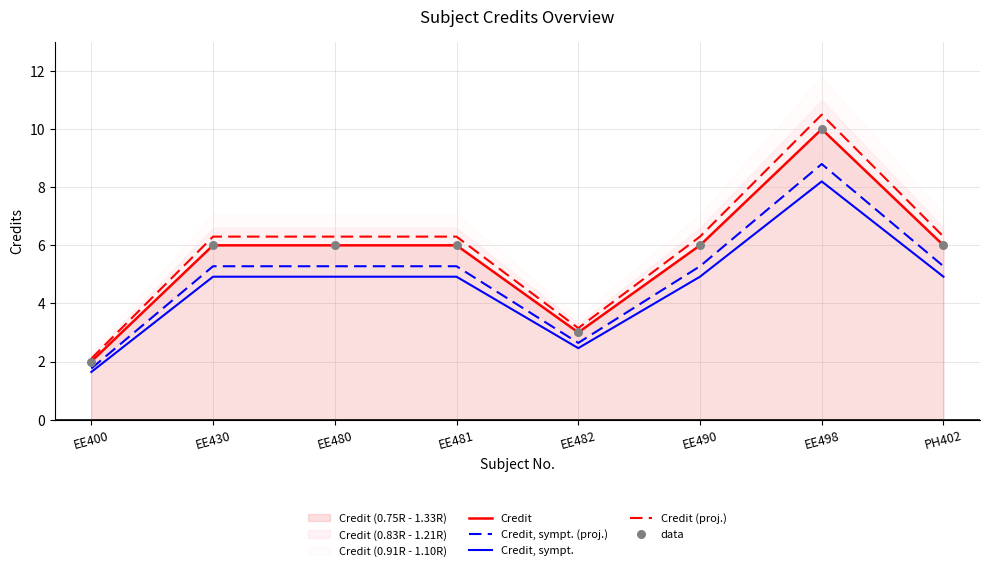

Which series has the largest Y range (max minus min)?

Credit (proj.)